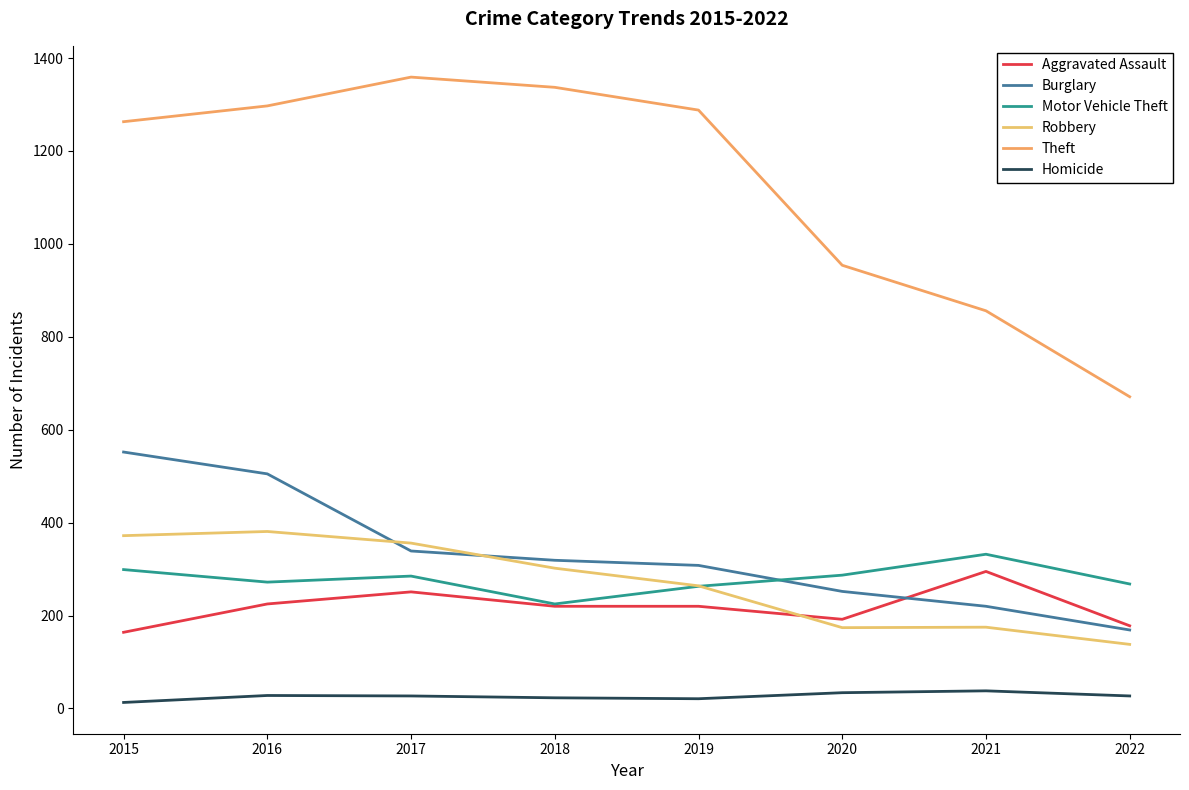

What is the sum of the Aggravated Assault values at 2015 and 2021?

459